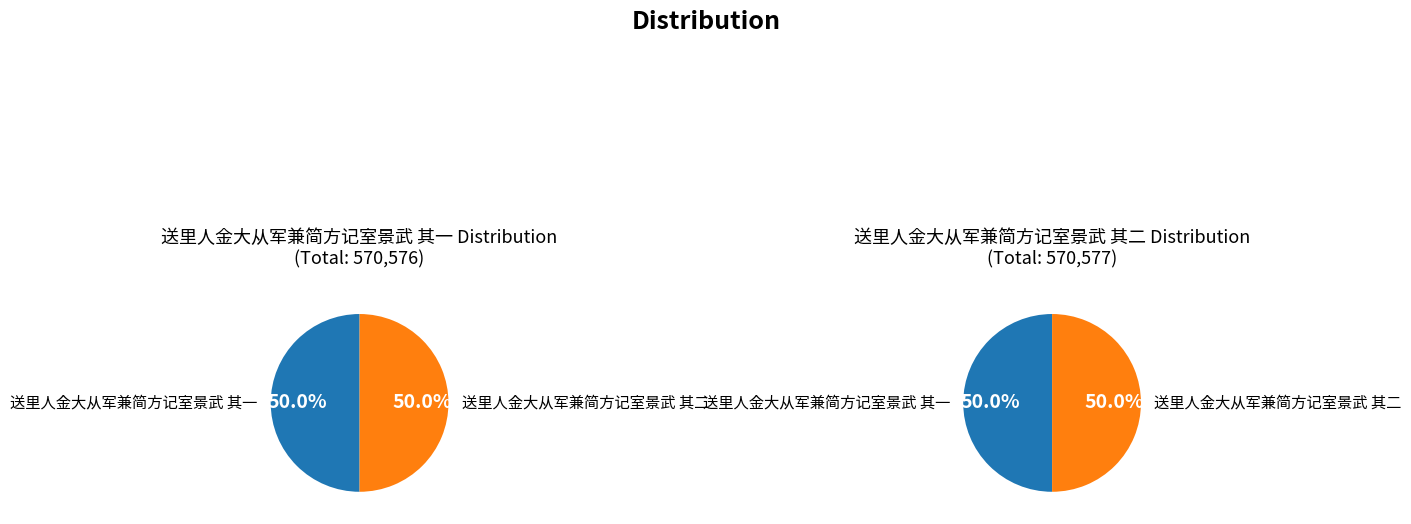

What is the largest slice in the pie chart?

送里人金大从军兼简方记室景武 其二